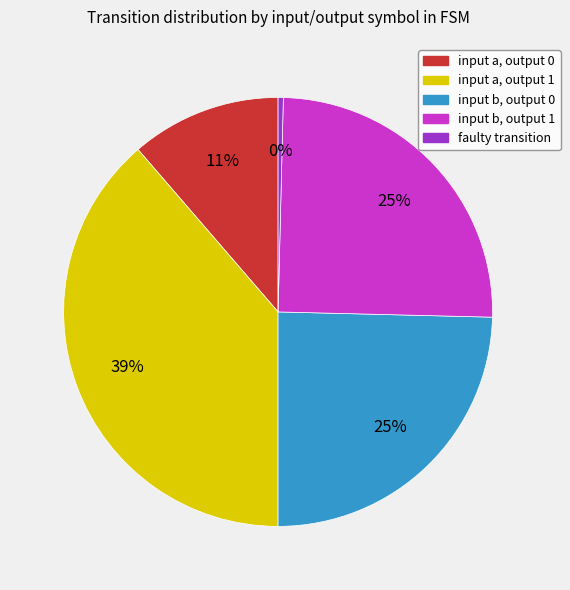

Which category has the smallest portion of the pie?

faulty transition